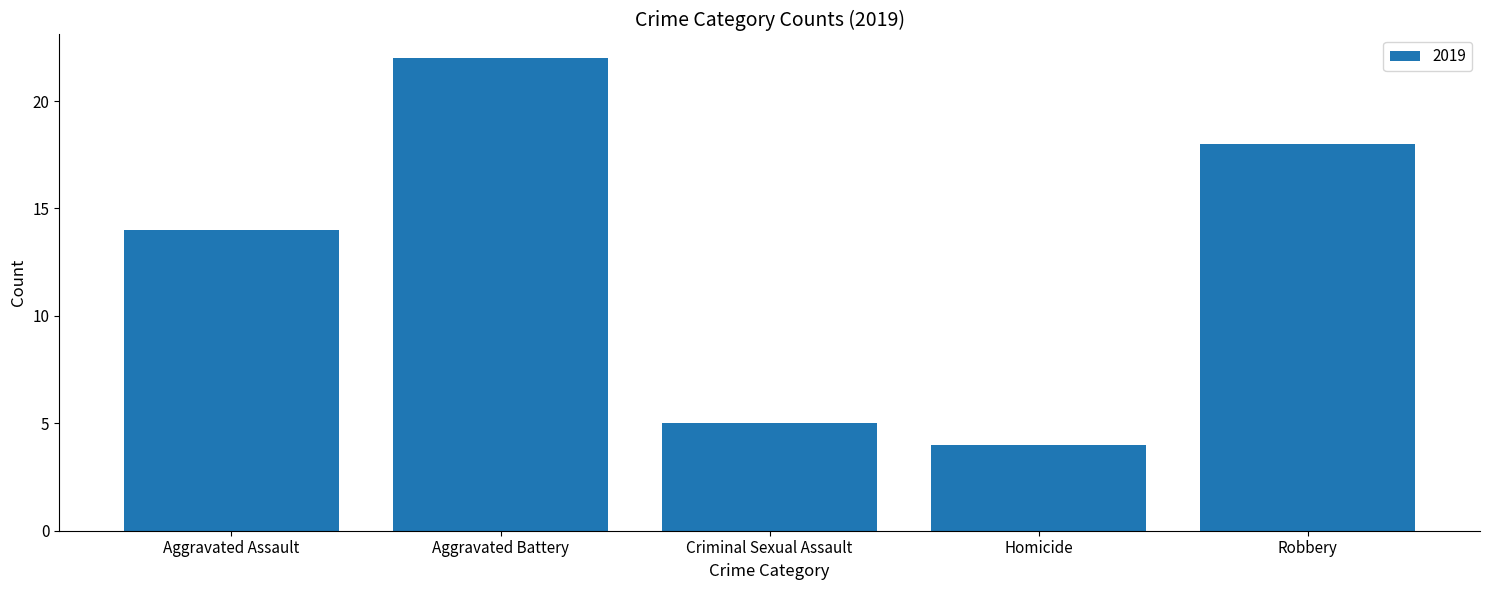

At which label is the value closest to 13?

Aggravated Assault